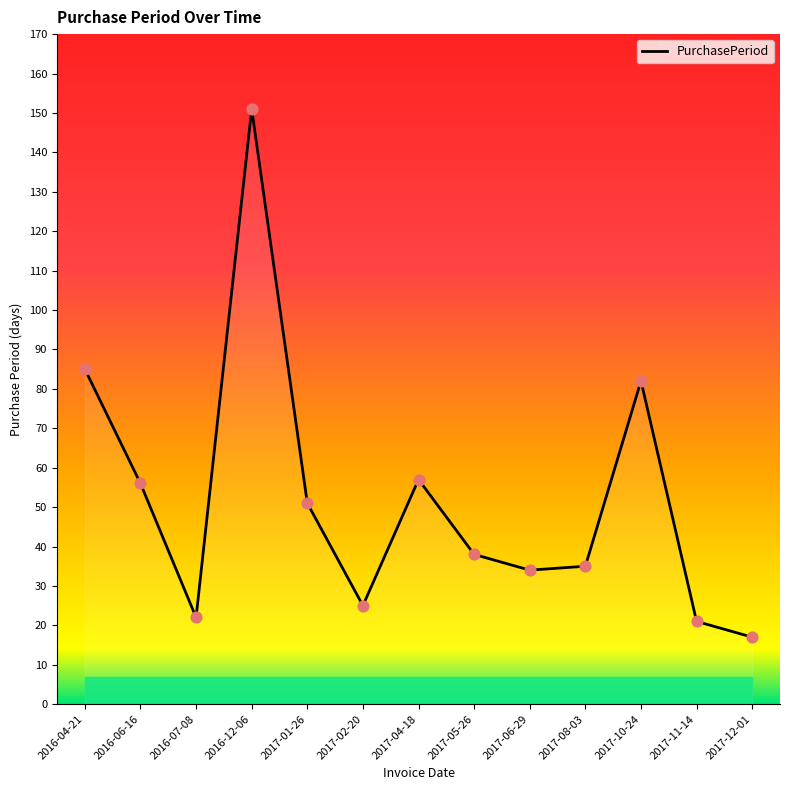

Approximately how many times larger is the value at 2017-08-03 compared to 2017-02-20?

1.4